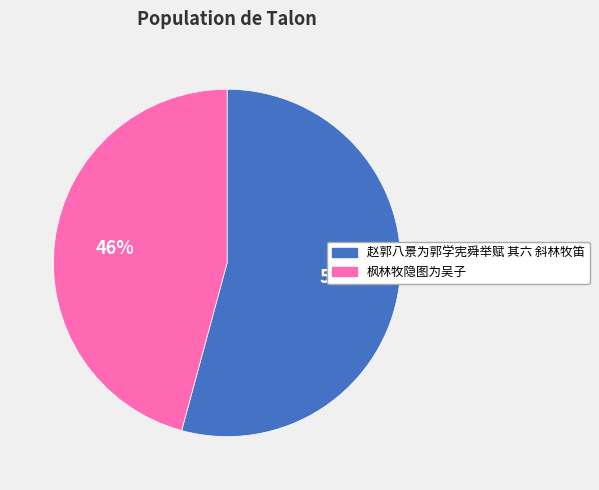

Is there any slice that represents more than half of the pie?

Yes